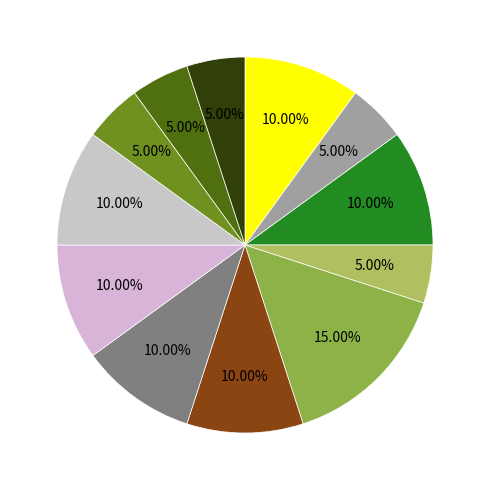

How many segments does this pie chart have?

12